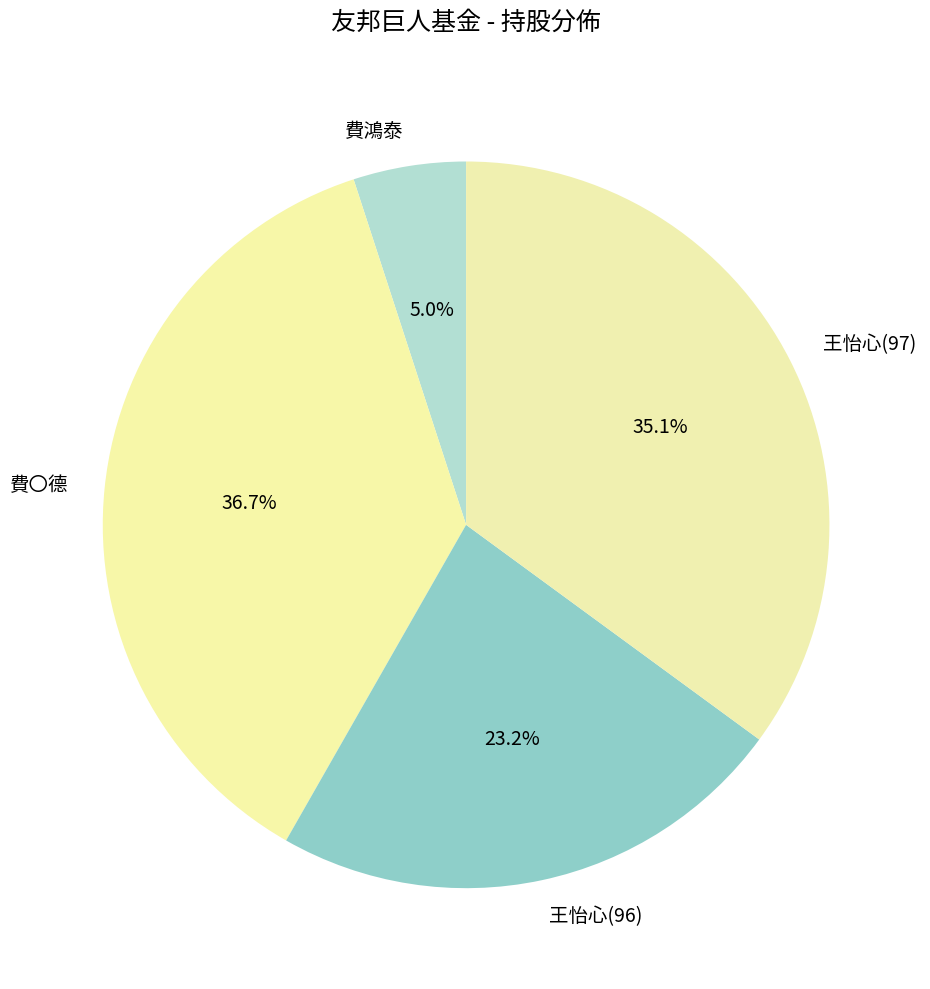

Combined, do 王怡心(96) and 費〇德 account for over 50%?

Yes